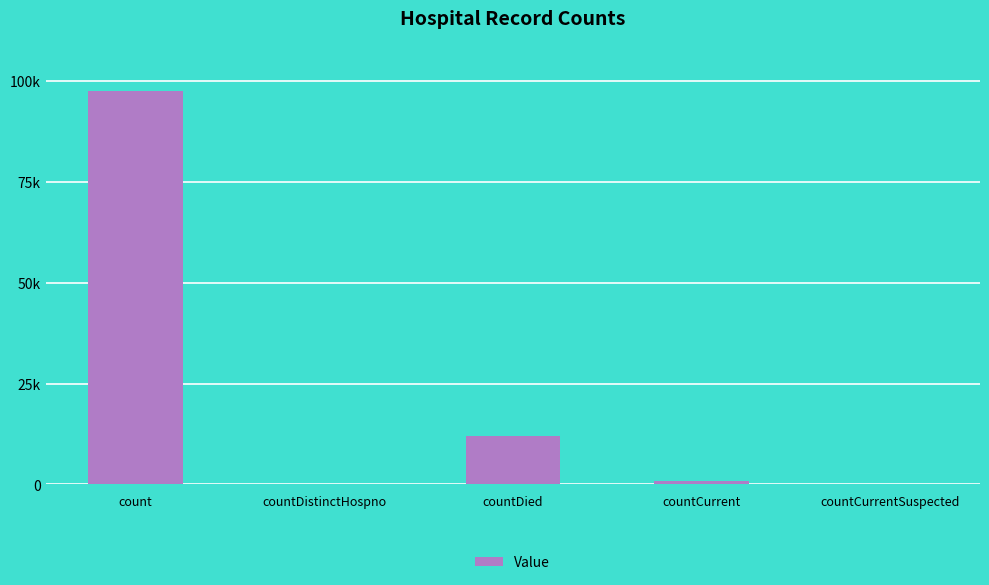

Which category has the lowest value across all series?

countDistinctHospno